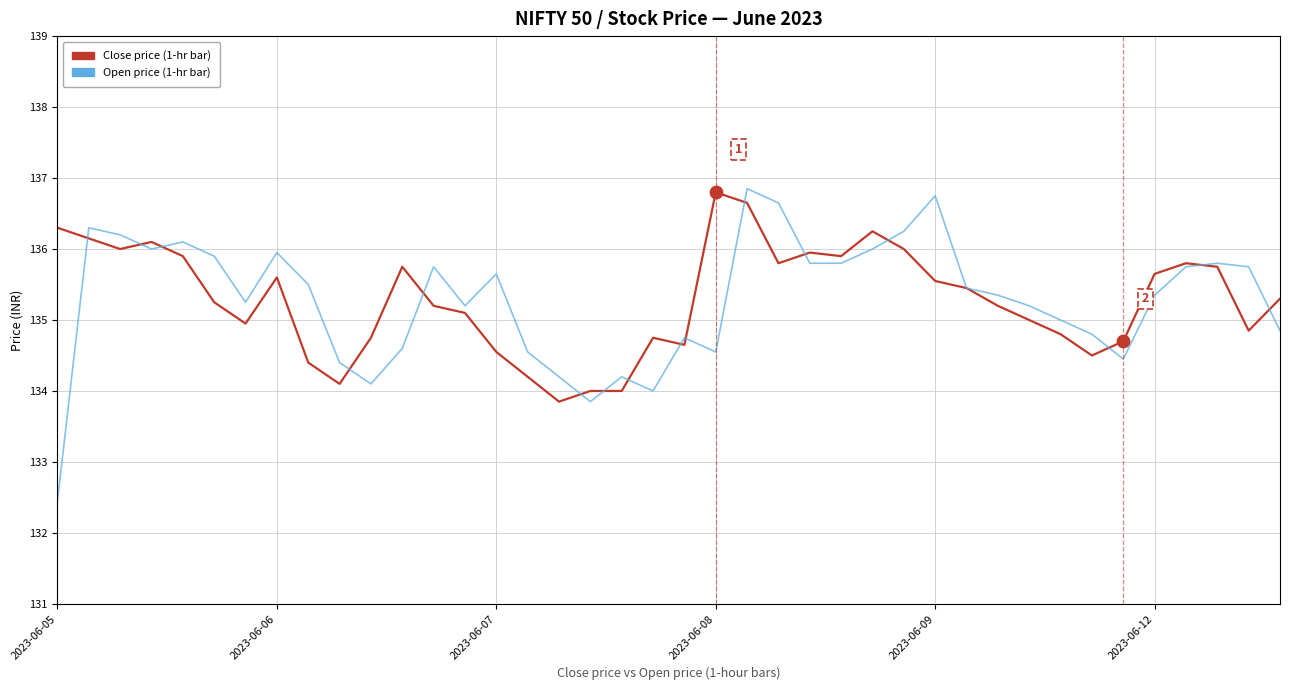

What are all the series names shown in the legend?

Close price (1-hr bar), Open price (1-hr bar)